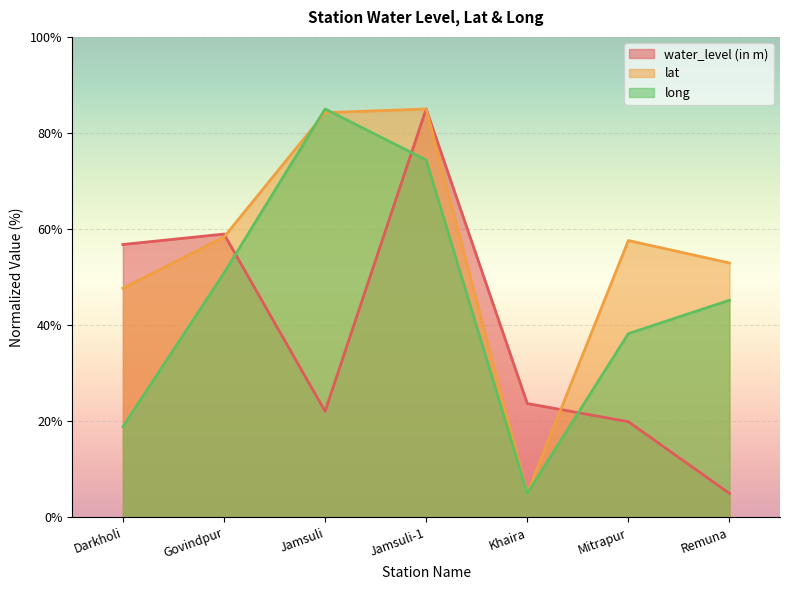

Which category has the highest value across all series?

Jamsuli-1